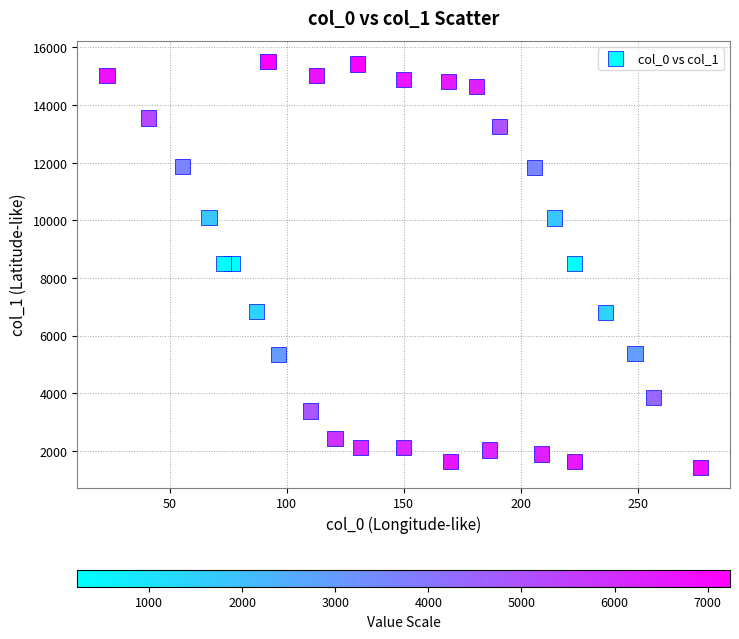

What is the range of Y values (max minus min)?

14089.8